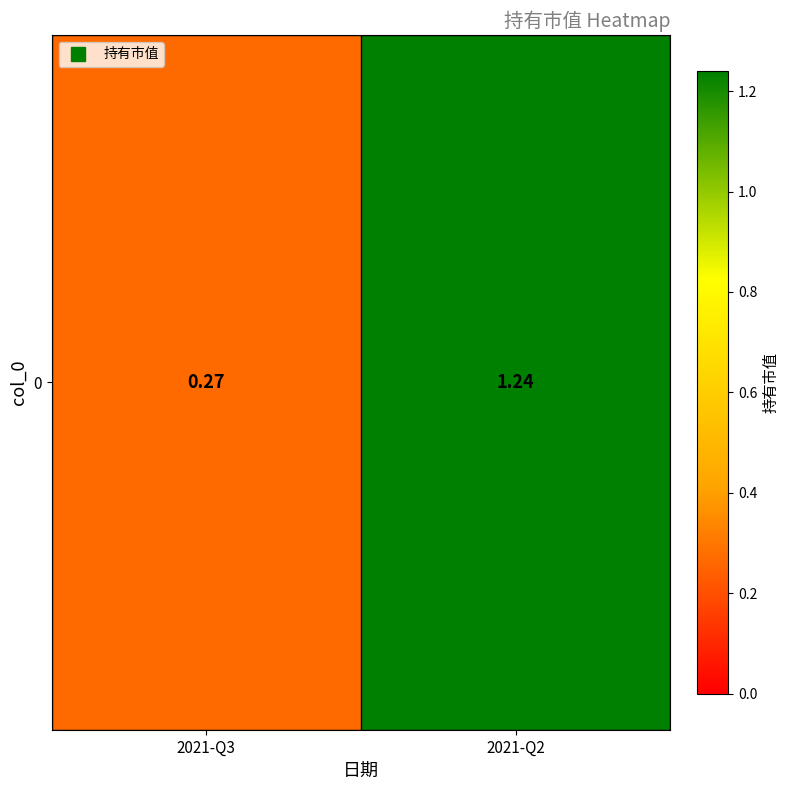

Reading left to right, list all the values displayed in this chart.

0.3	1.2